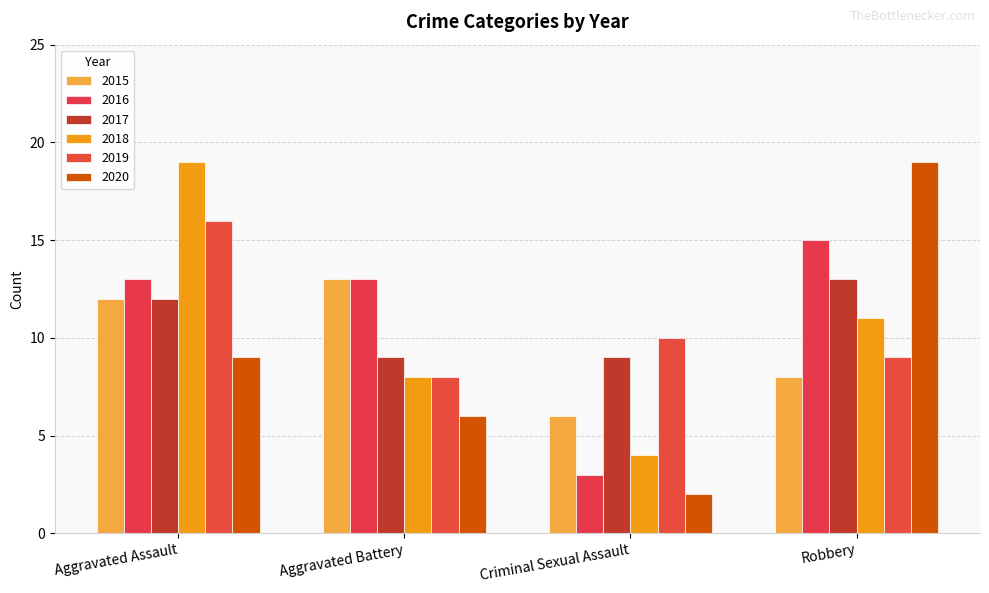

Where is 2020 nearest to the value 10?

Aggravated Assault